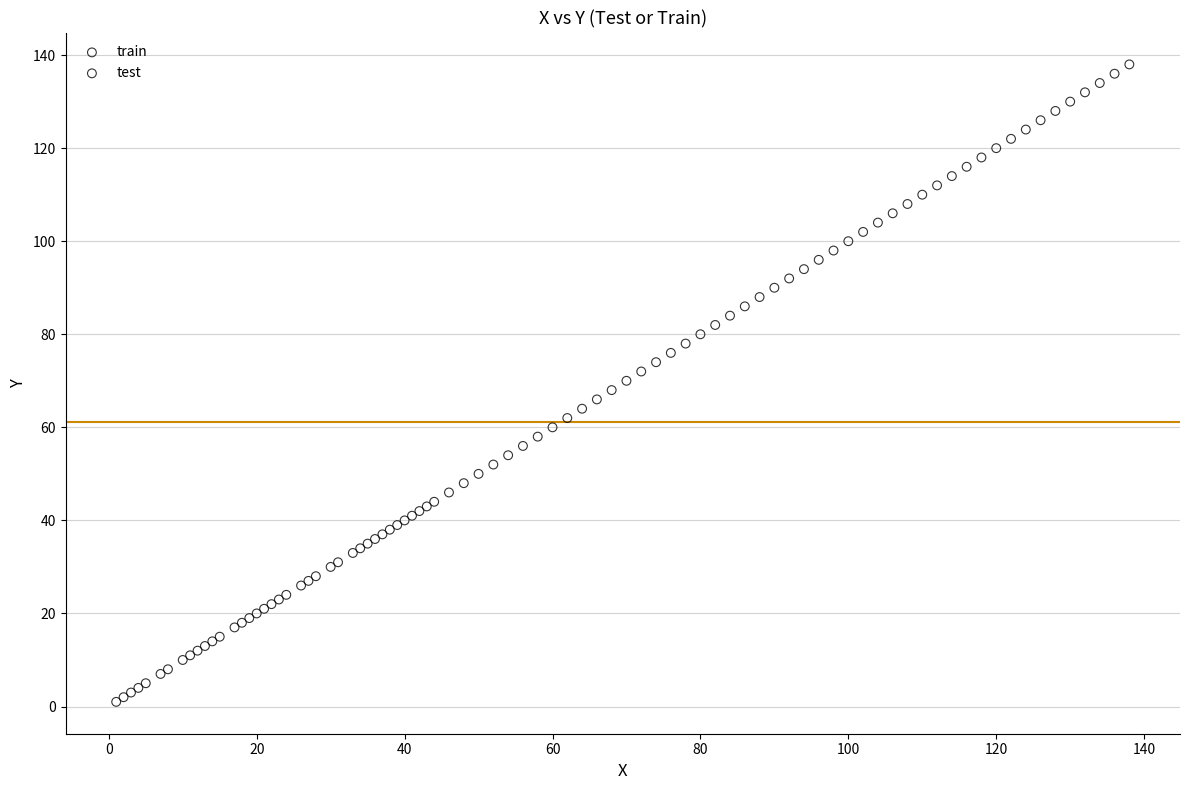

Which series has the largest Y range (max minus min)?

test